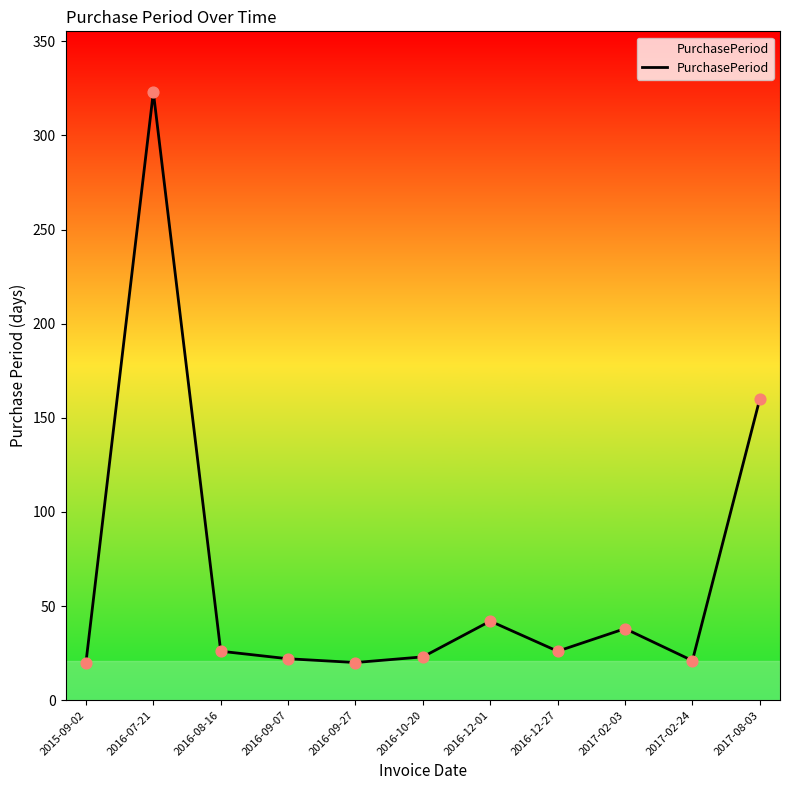

Between 2017-02-24 and 2017-08-03, which is larger?

2017-08-03